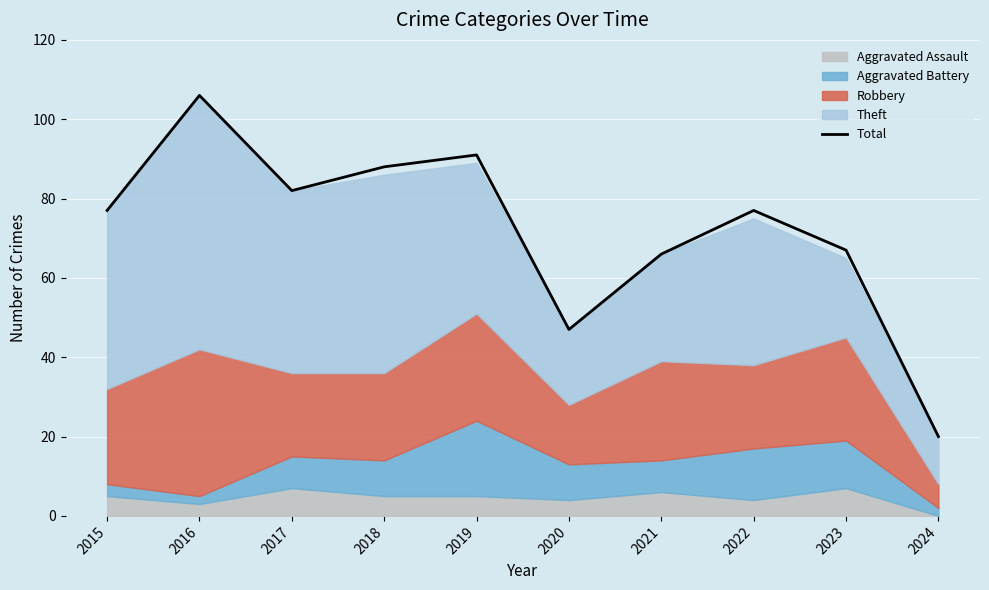

List the labels in order of value, smallest first.

2024, 2020, 2021, 2023, 2015, 2022, 2017, 2018, 2019, 2016